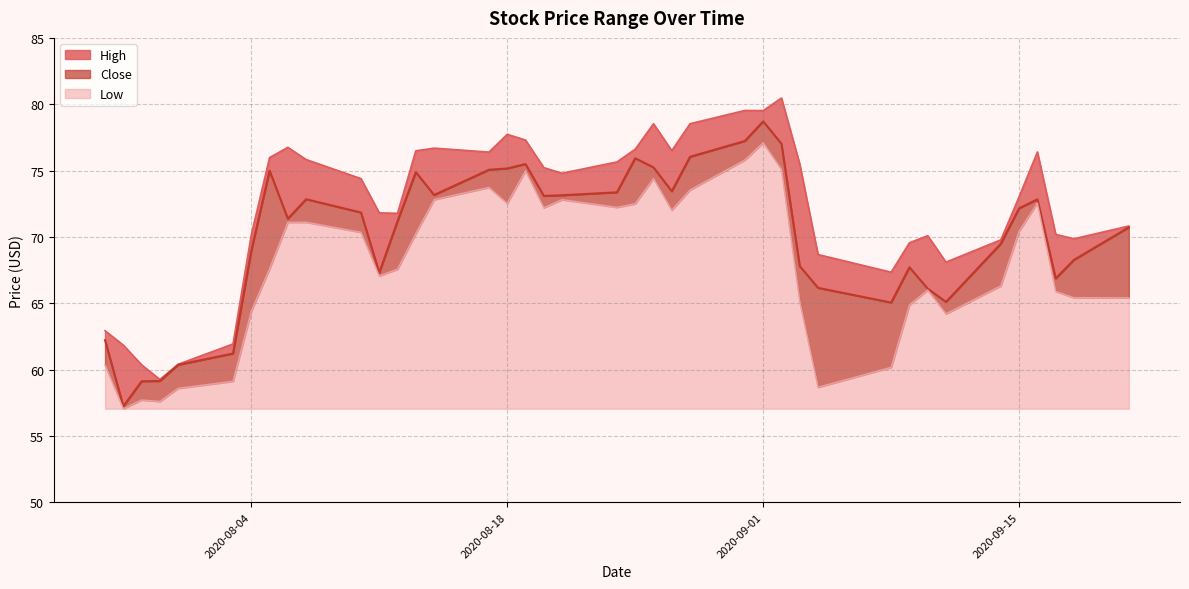

How many lines are shown in the chart?

3